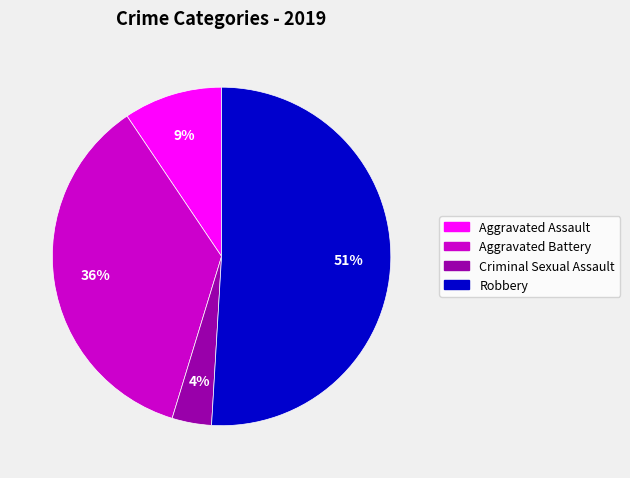

To the nearest percent, what is the difference between the Aggravated Battery and Robbery slice percentages?

15%